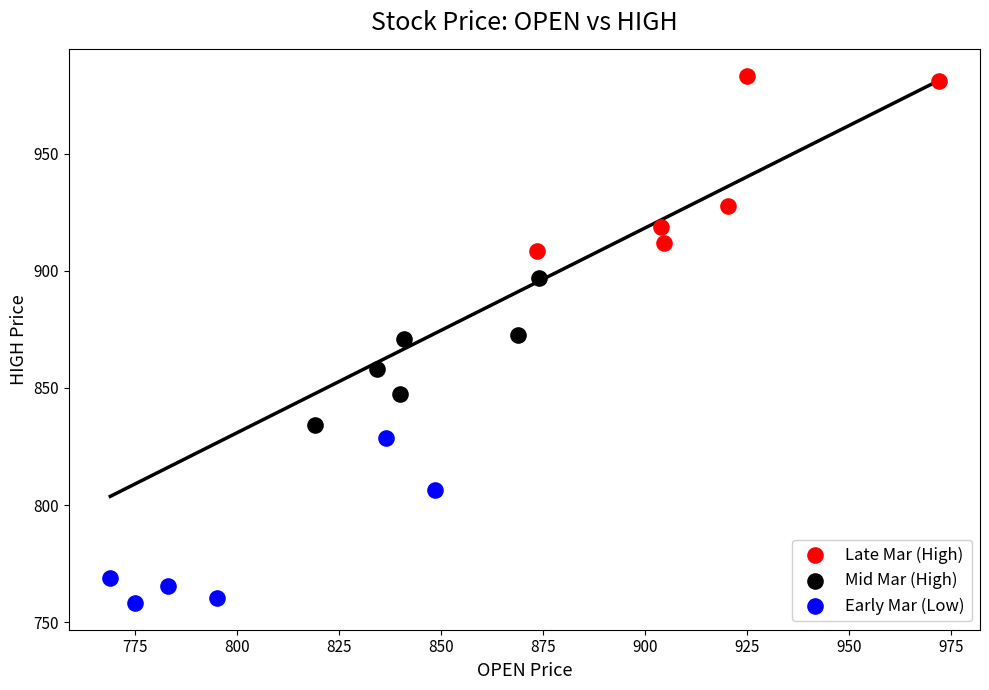

What are all the series names shown in the legend?

Late Mar (High), Mid Mar (High), Early Mar (Low)